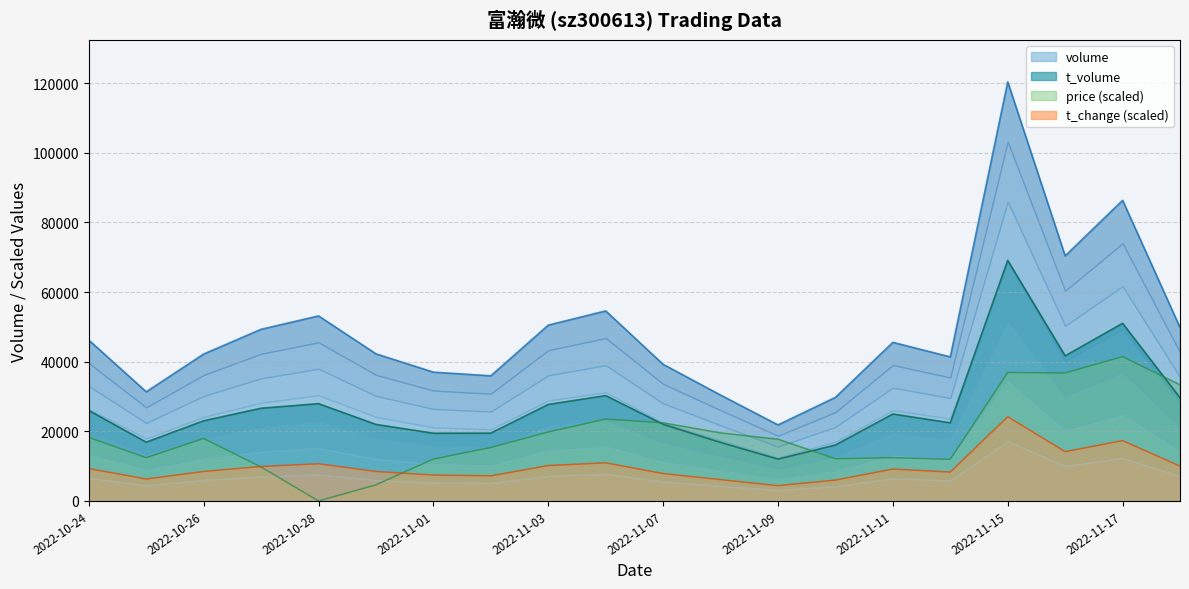

Rank the series by their average value, from lowest to highest.

t_change, price, t_volume, volume